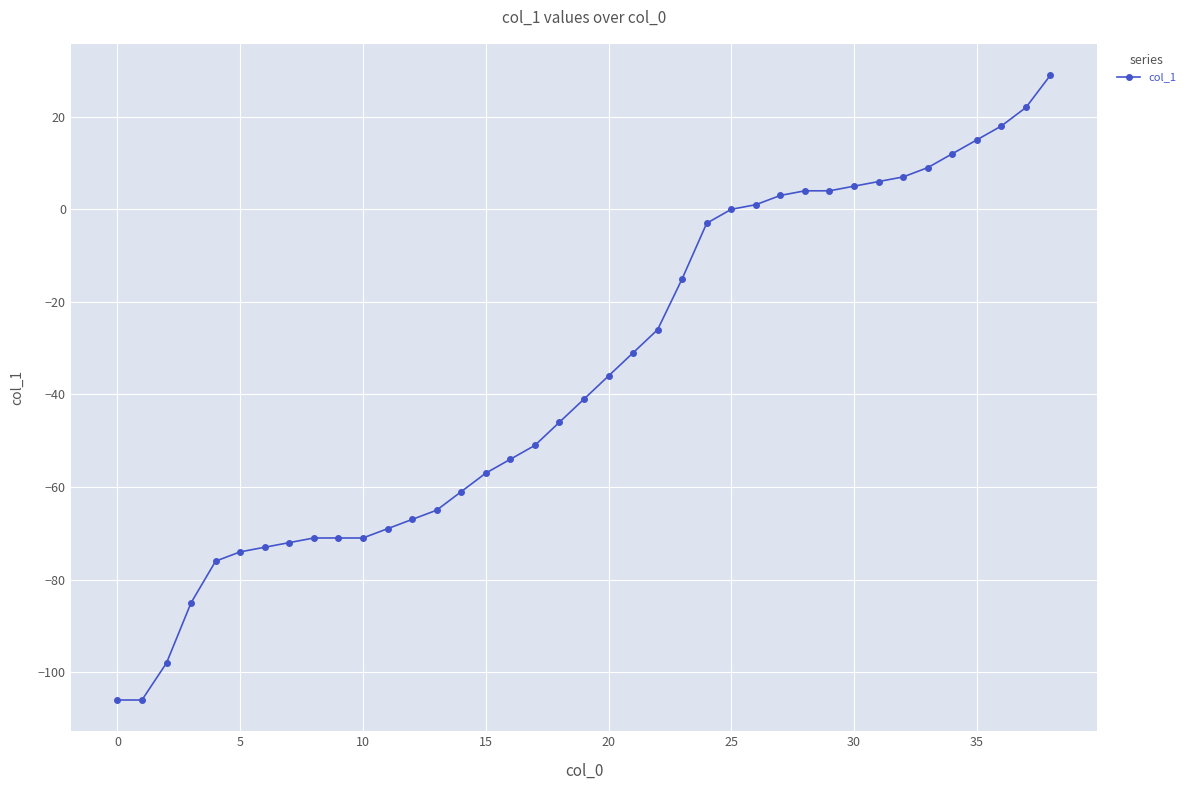

Does the chart have visible grid lines?

Yes